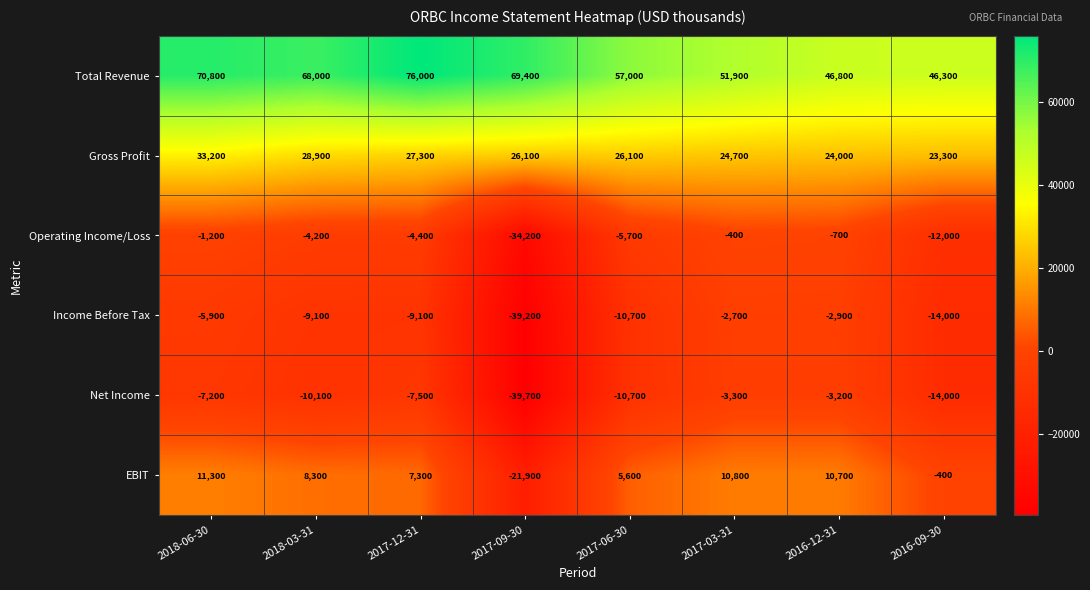

Which label corresponds to the largest value in the chart?

2017-12-31